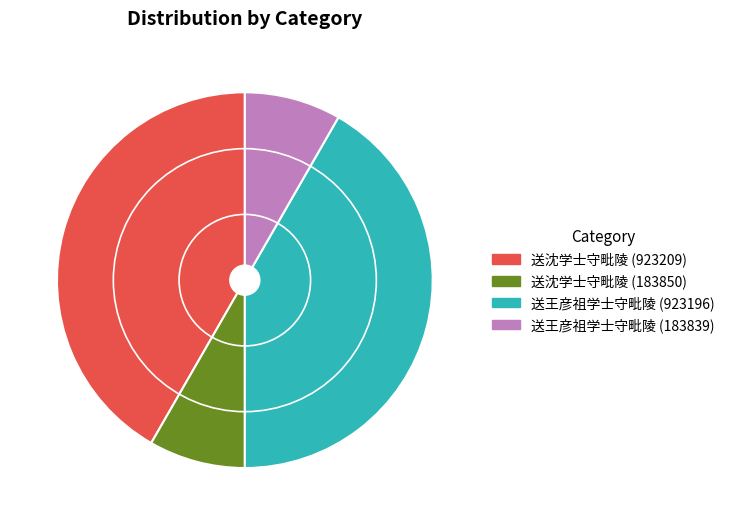

Is there a majority slice in this chart?

No